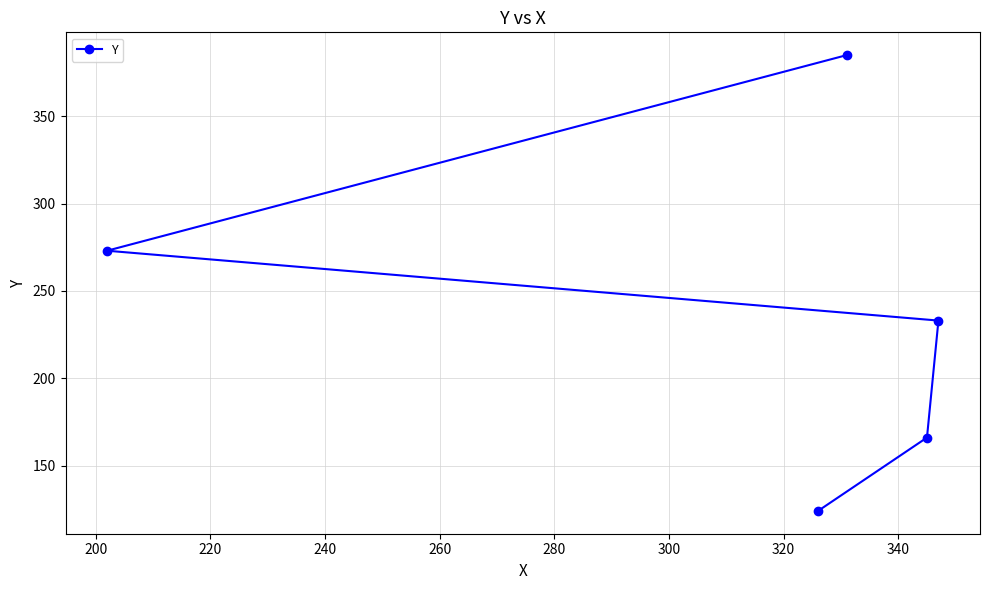

What is the average value?

236